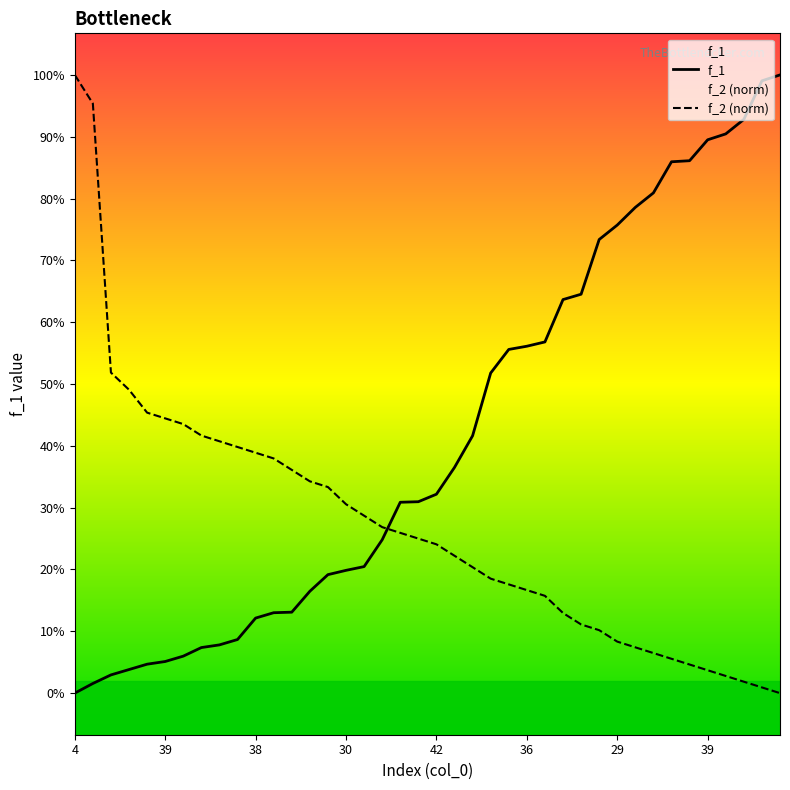

Does the chart display data point markers on the line(s)?

No